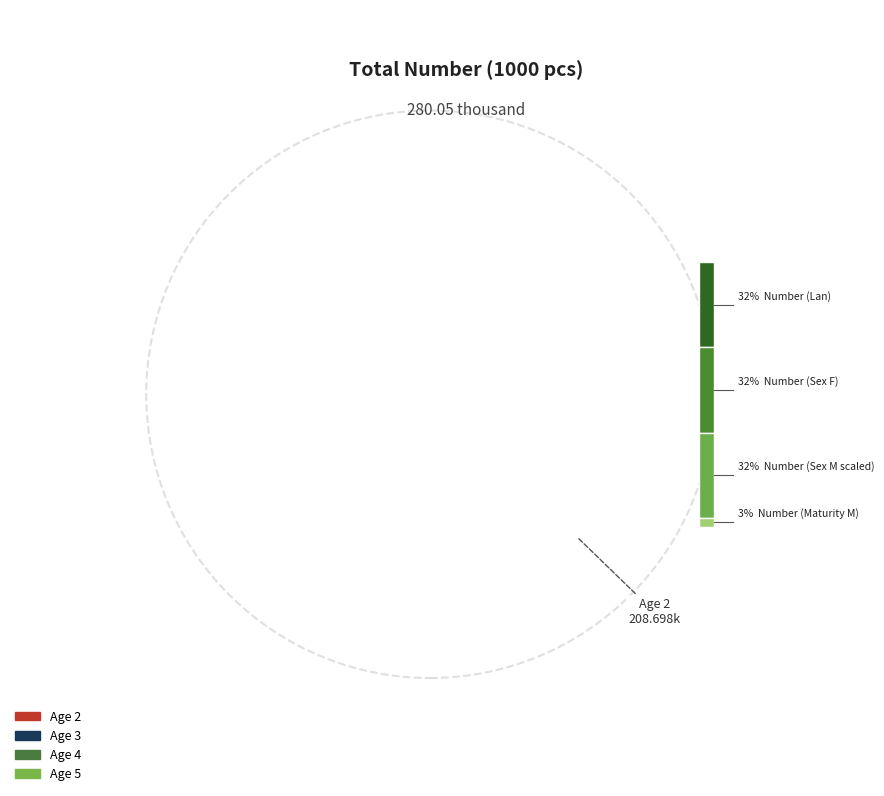

Is the sum of Age 3 and Age 4 greater than half?

No